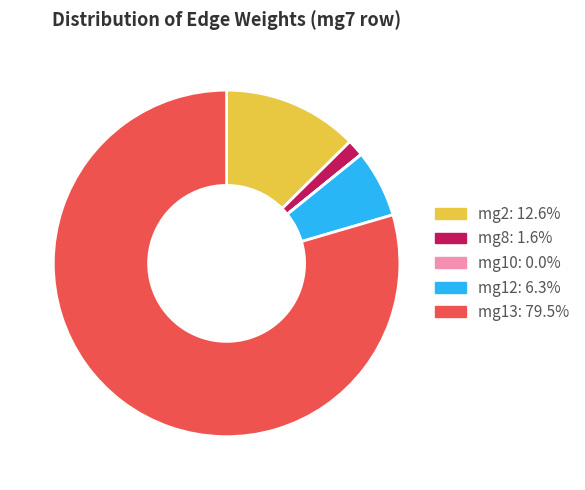

Is there any slice that represents more than half of the pie?

Yes